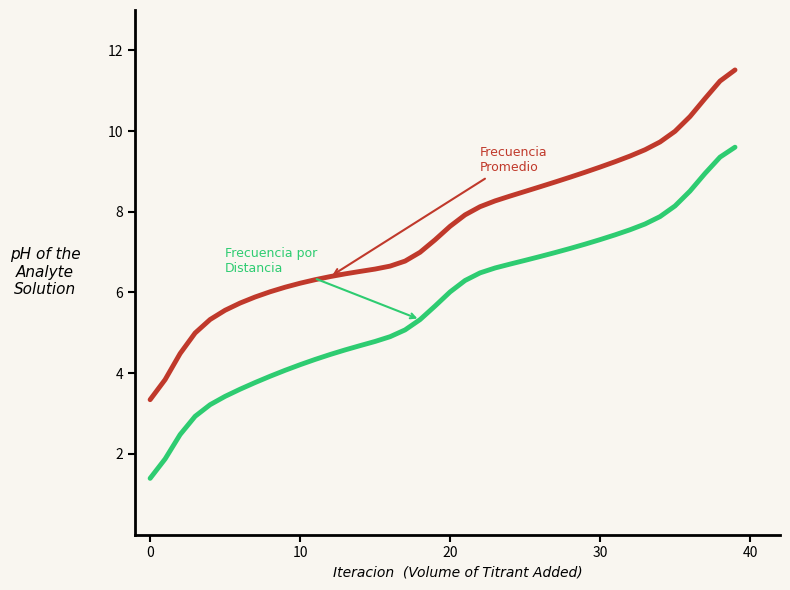

What is the minimum value shown in the chart?

1.4